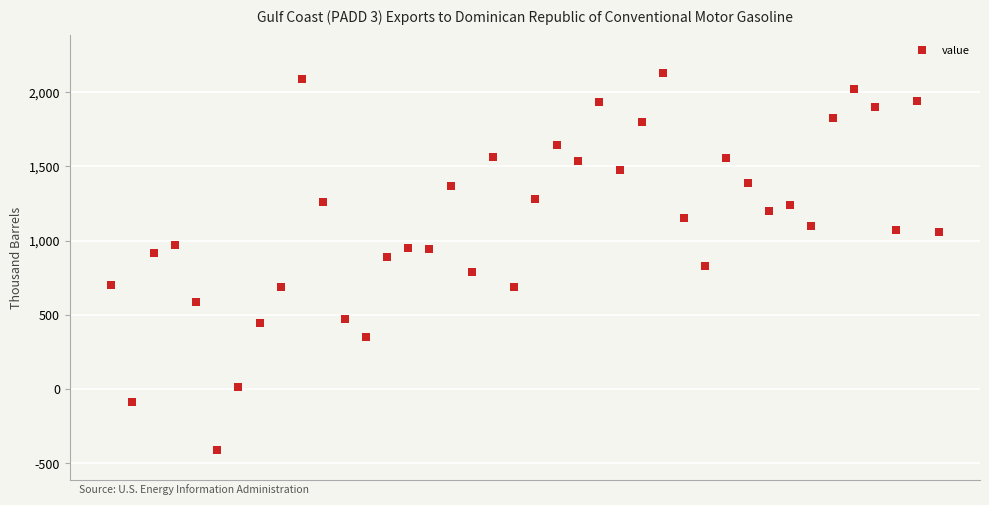

What is the range of X values (max minus min)?

1.6